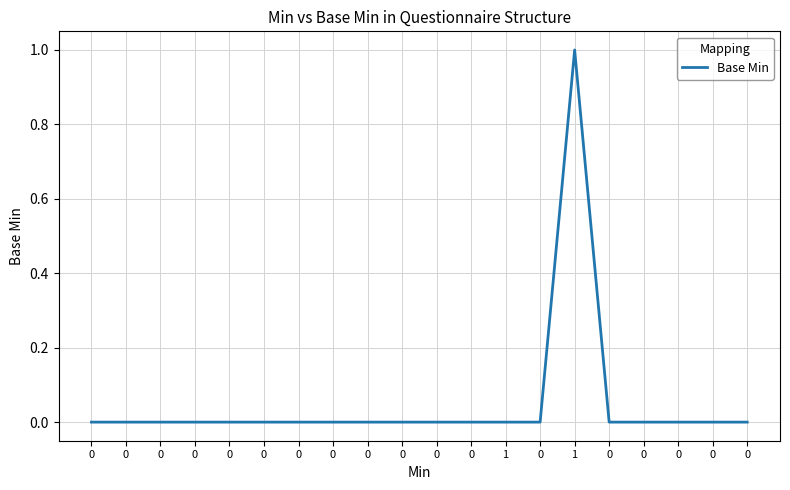

How many points are higher than both their immediate neighbors (excluding endpoints)?

1